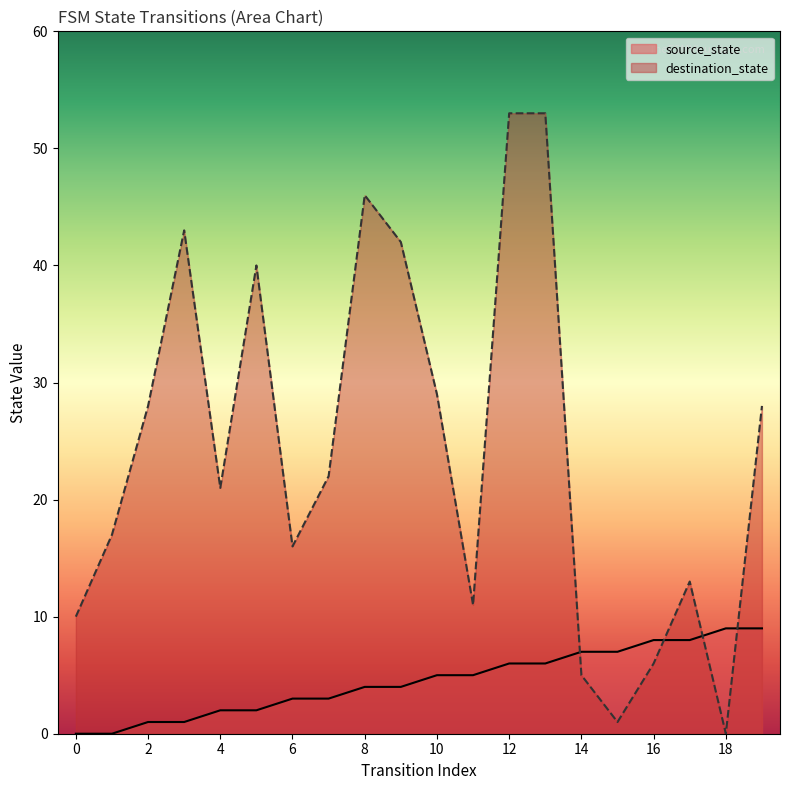

Reading right to left, extract all data points from this chart.

source_state: 19=9	18=9	17=8	16=8	15=7	14=7	13=6	12=6	11=5	10=5	9=4	8=4	7=3	6=3	5=2	4=2	3=1	2=1	1=0	0=0
destination_state: 19=28	18=0	17=13	16=6	15=1	14=5	13=53	12=53	11=11	10=29	9=42	8=46	7=22	6=16	5=40	4=21	3=43	2=28	1=17	0=10